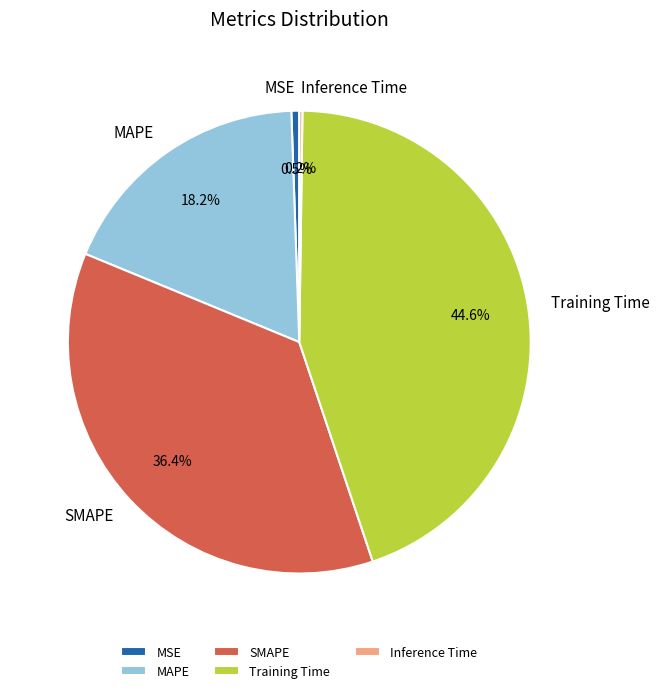

How much of the chart is everything except SMAPE?

63.6%